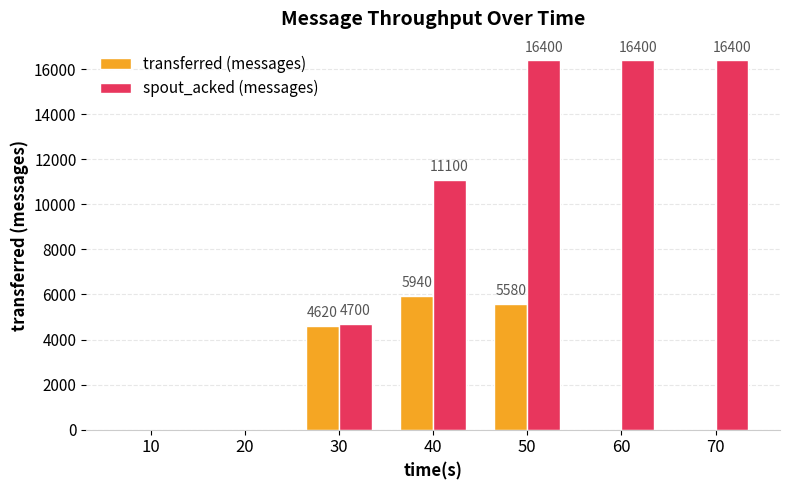

What is the sum of the transferred (messages) values at 10 and 30?

4620